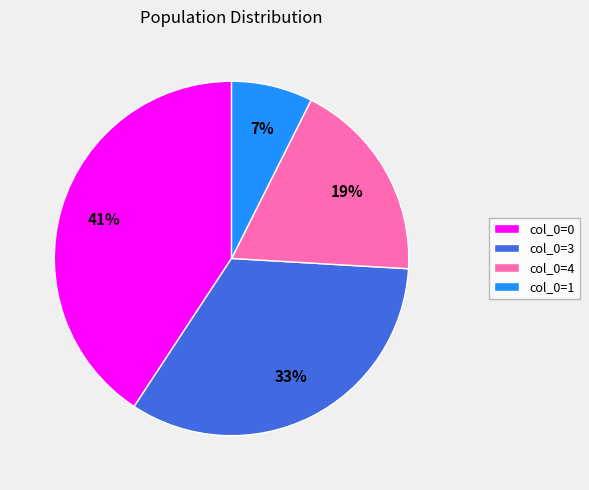

Is it true that col_0=0 is 41% of the pie?

True